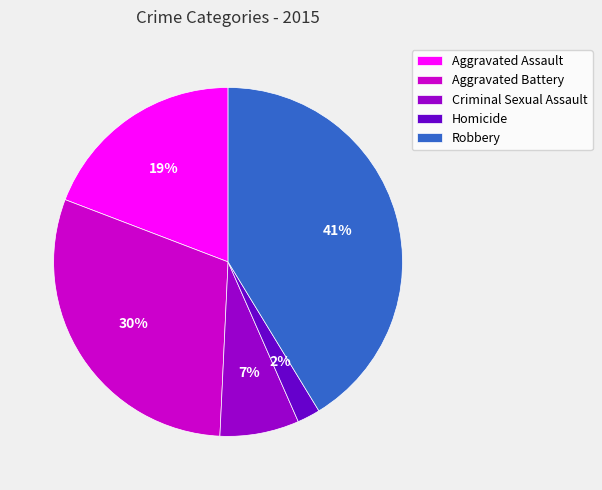

To the nearest percent, what is the difference between the Aggravated Assault and Robbery slice percentages?

22%